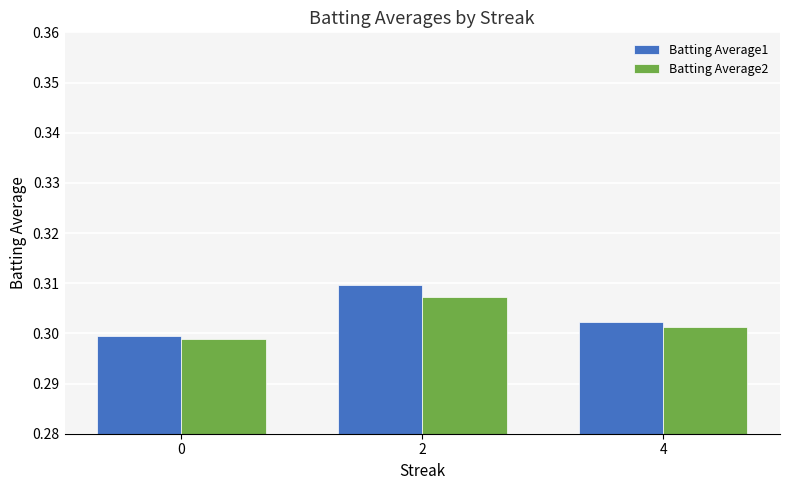

List the series in order of their overall mean, lowest first.

Batting Average2, Batting Average1